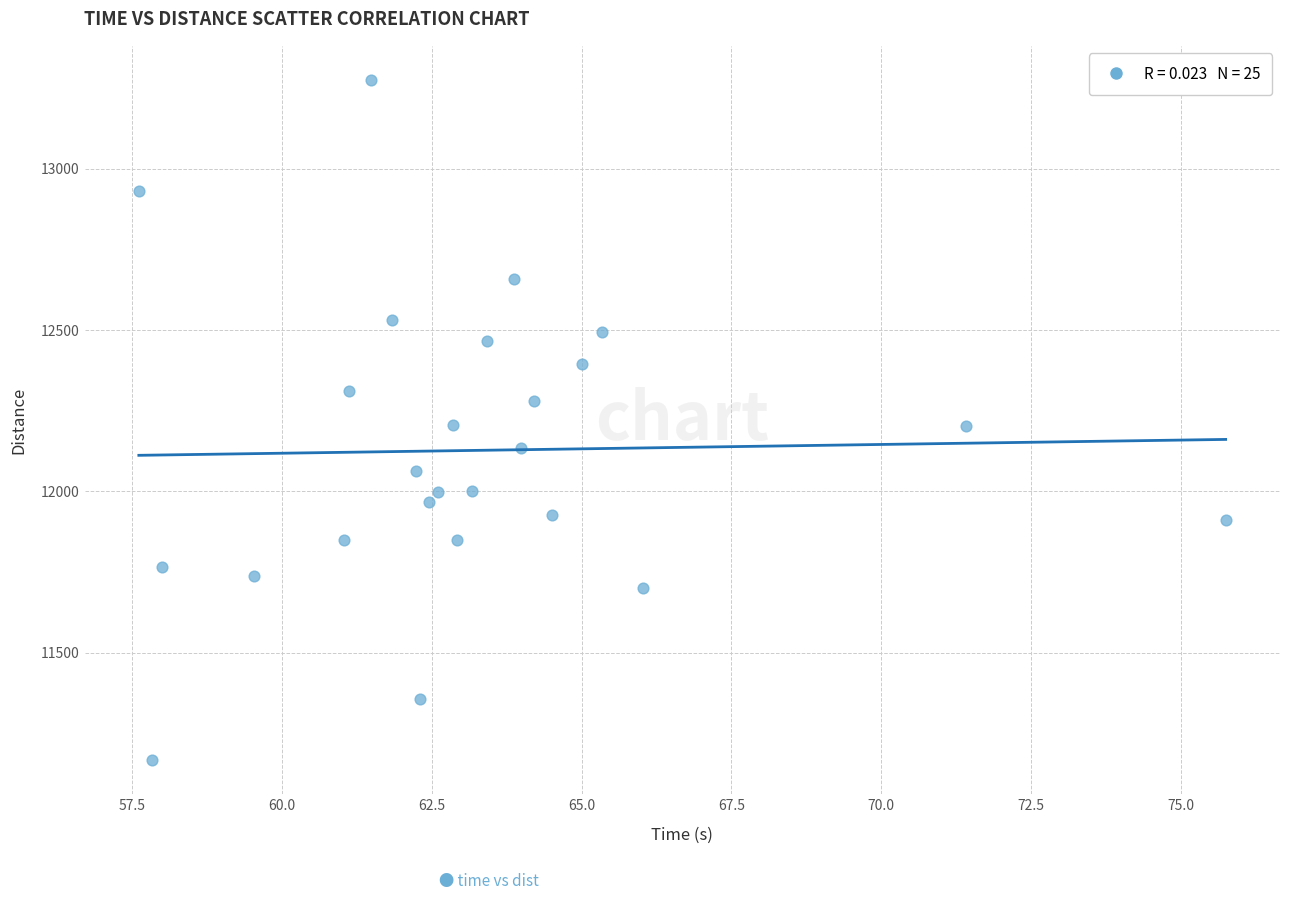

What is the range of Y values (max minus min)?

2109